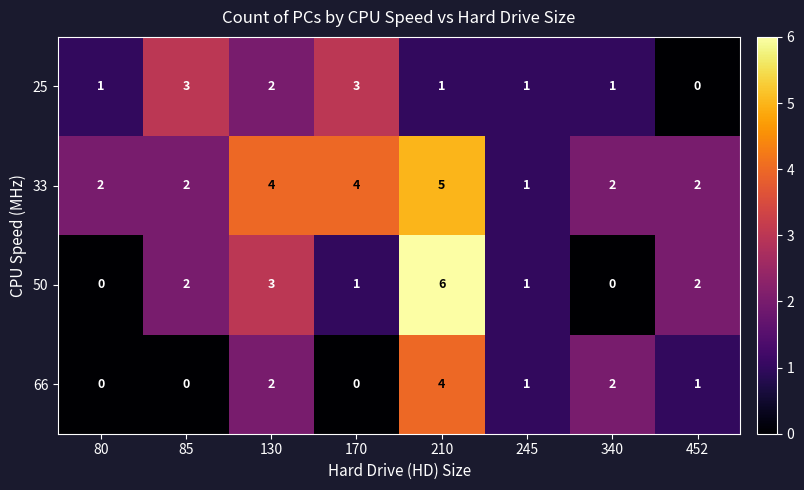

Which series has the widest spread of values?

50